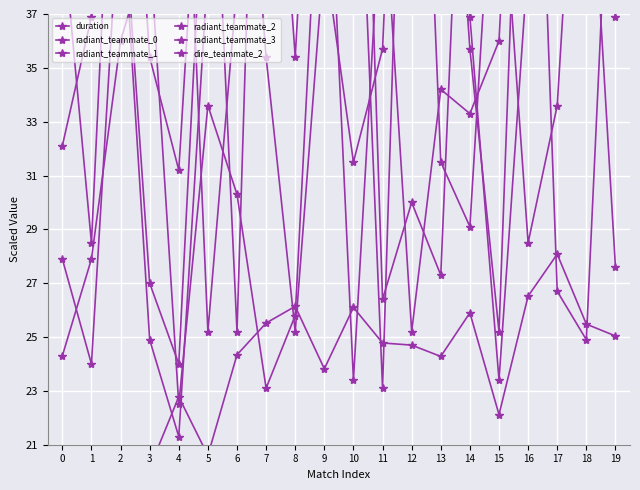

How many data points does each series have?

20